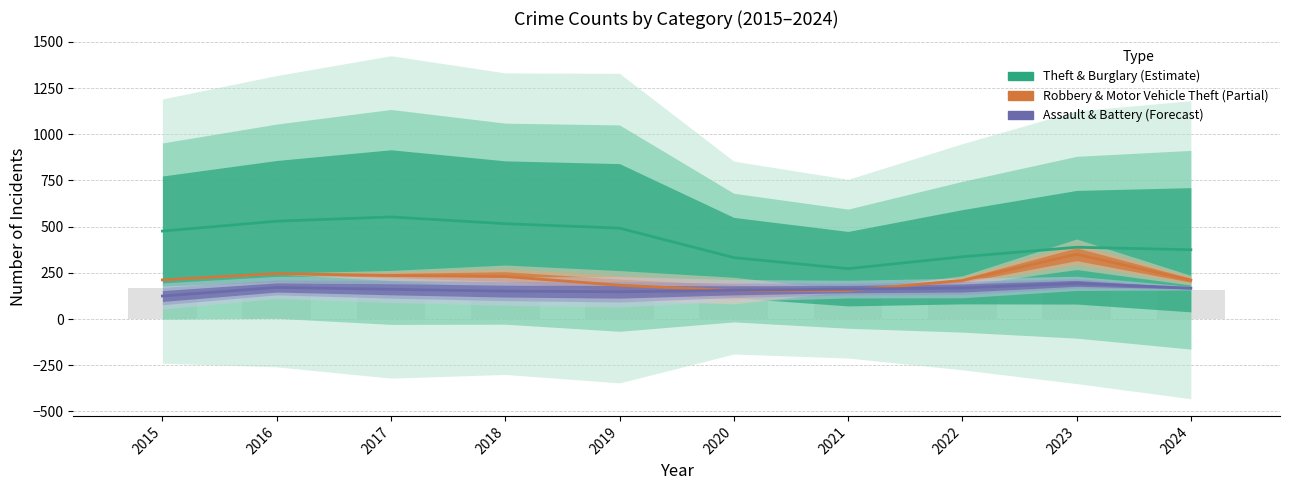

What is the highest value of the Assault & Battery (Forecast) series?

193.0